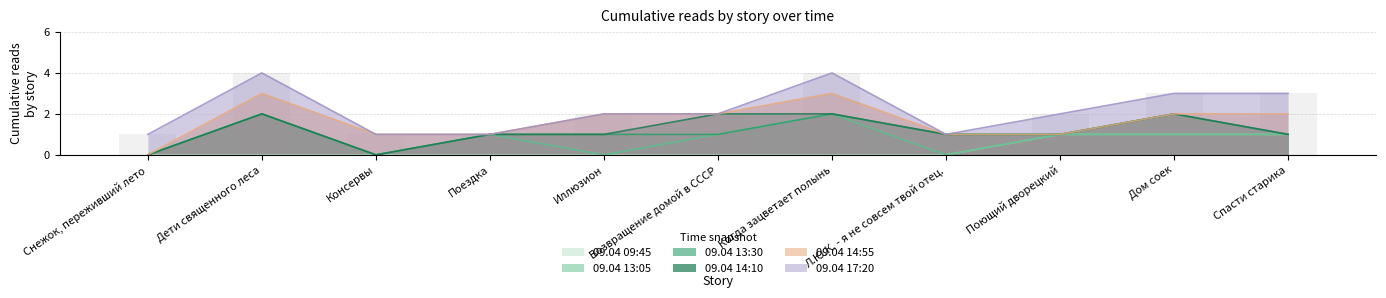

Rank the series by their maximum value, from highest to lowest.

09.04 17:20, 09.04 14:55, 09.04 13:05, 09.04 13:30, 09.04 14:10, 09.04 09:45